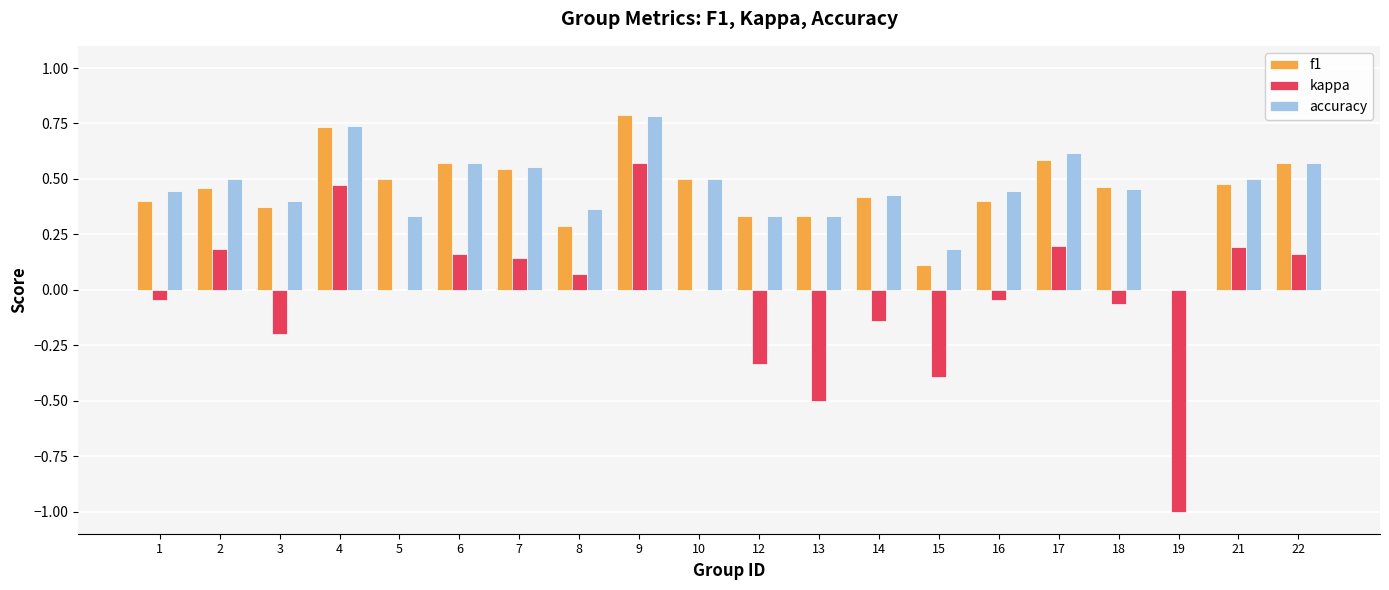

Which series changed the most between 10 and 12?

kappa